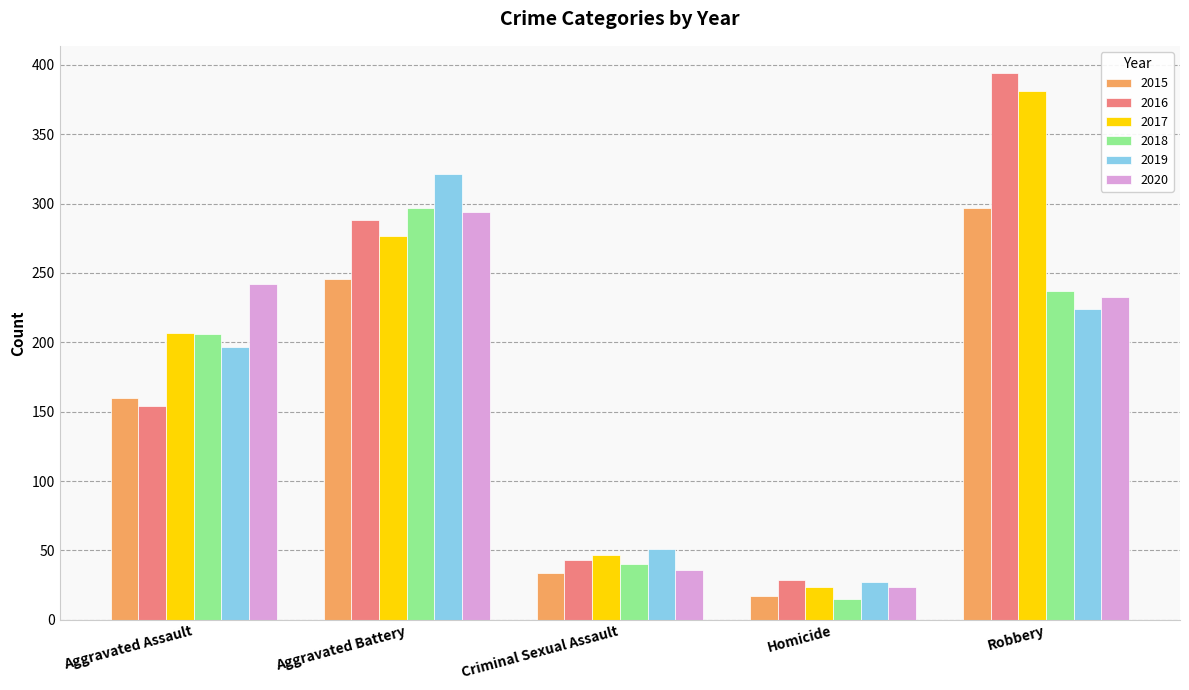

What is the value of the 2017 bar at the 1st from the left?

207